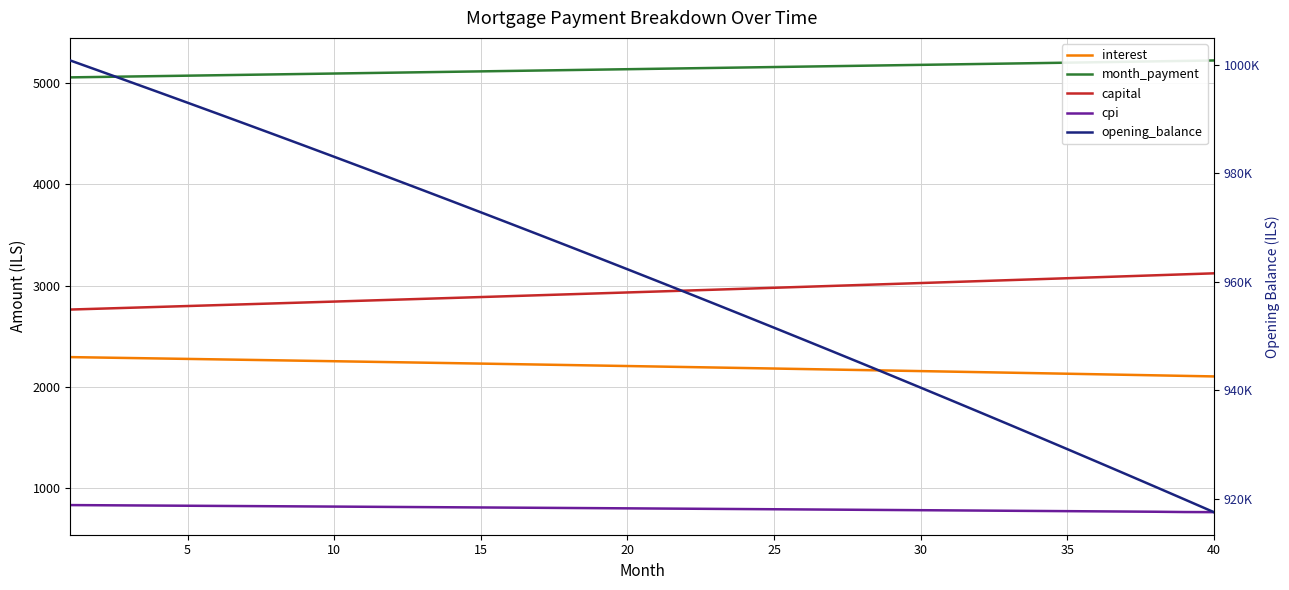

True or false: opening_balance and capital intersect in this chart.

False